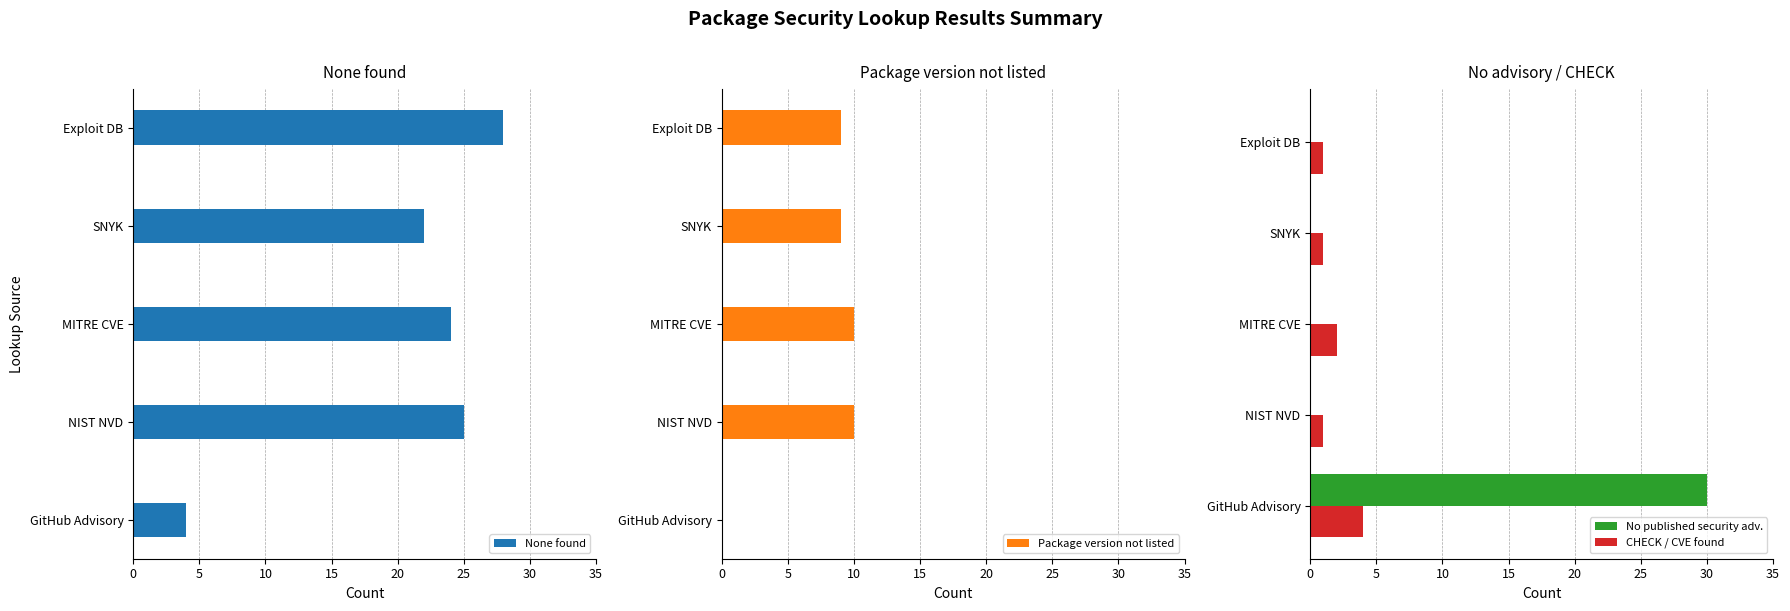

Which has a higher value, 15 or 5?

5